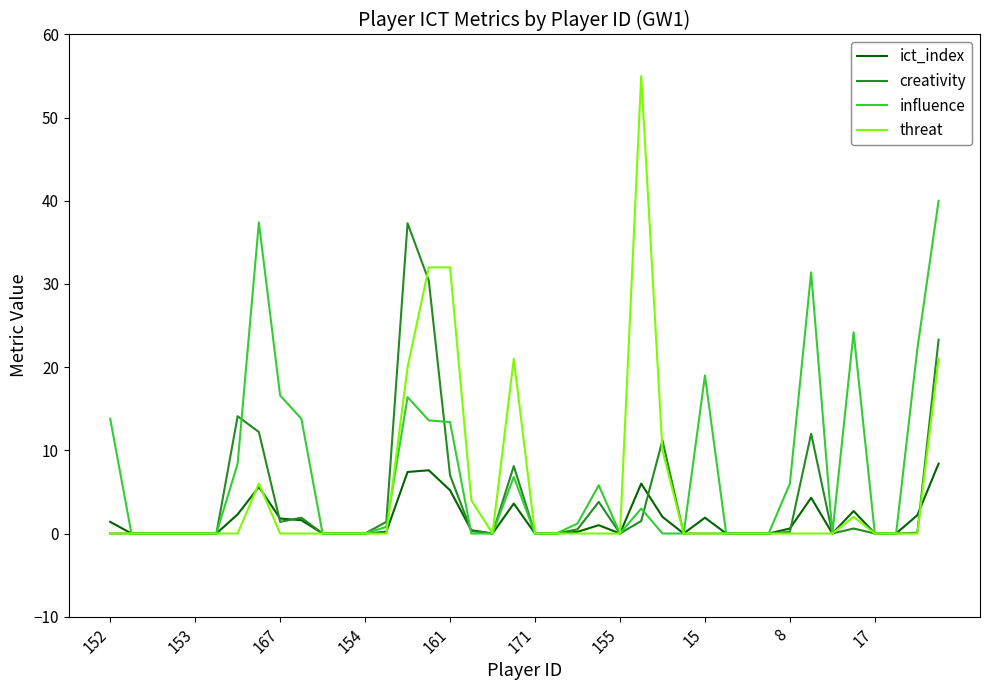

List the series in order of their overall mean, lowest first.

ict_index, creativity, threat, influence